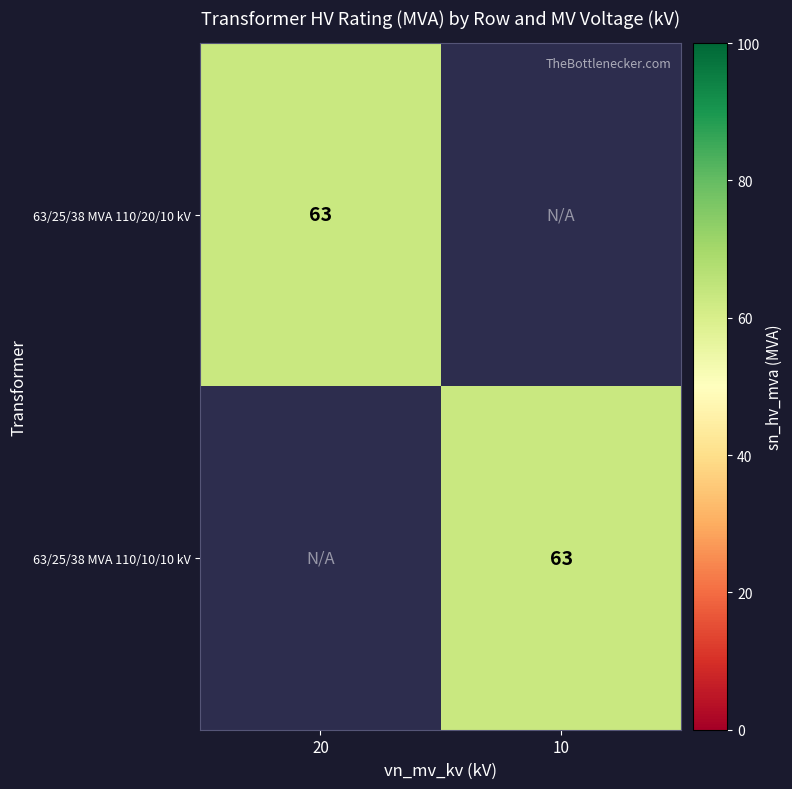

Which label corresponds to the smallest value in the chart?

10